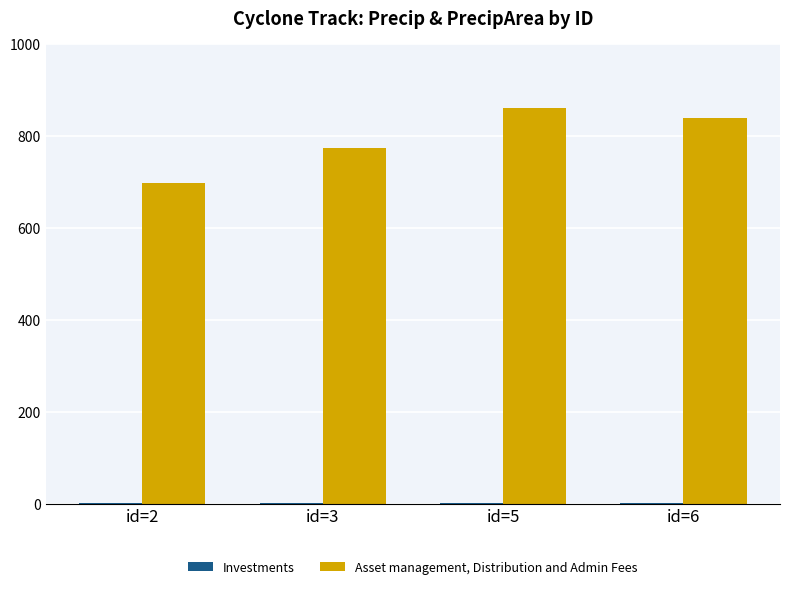

Which series has the largest total across all categories?

Asset management, Distribution and Admin Fees